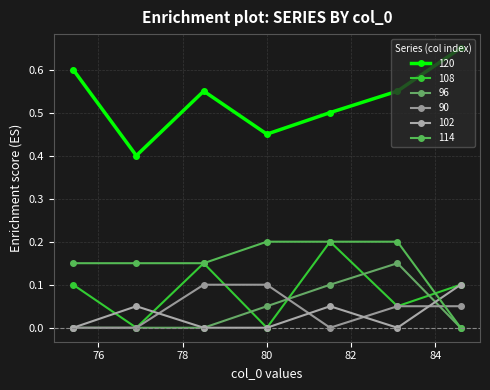

Is it true that 114 equals 0.0 at 75.4?

False